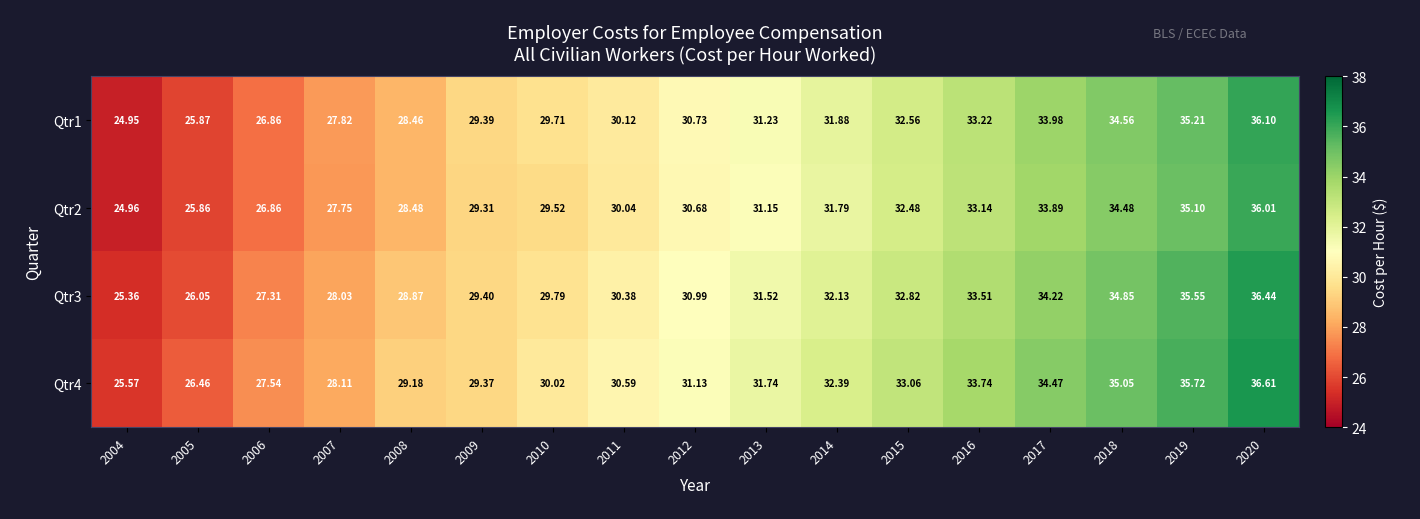

What is the spread (max minus min) of values at 2006?

0.7